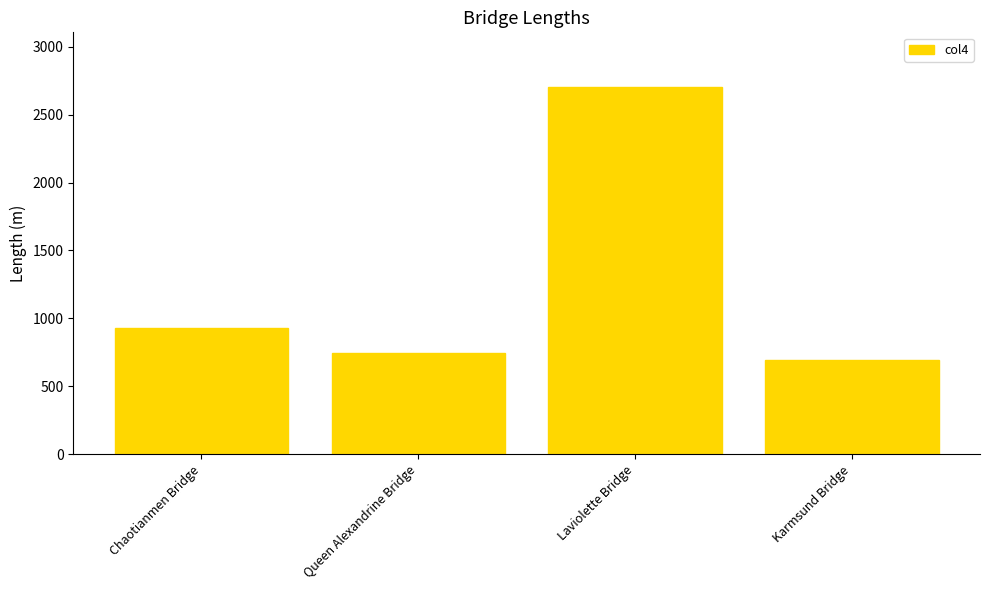

At which category does the chart reach its peak across all series?

Laviolette Bridge